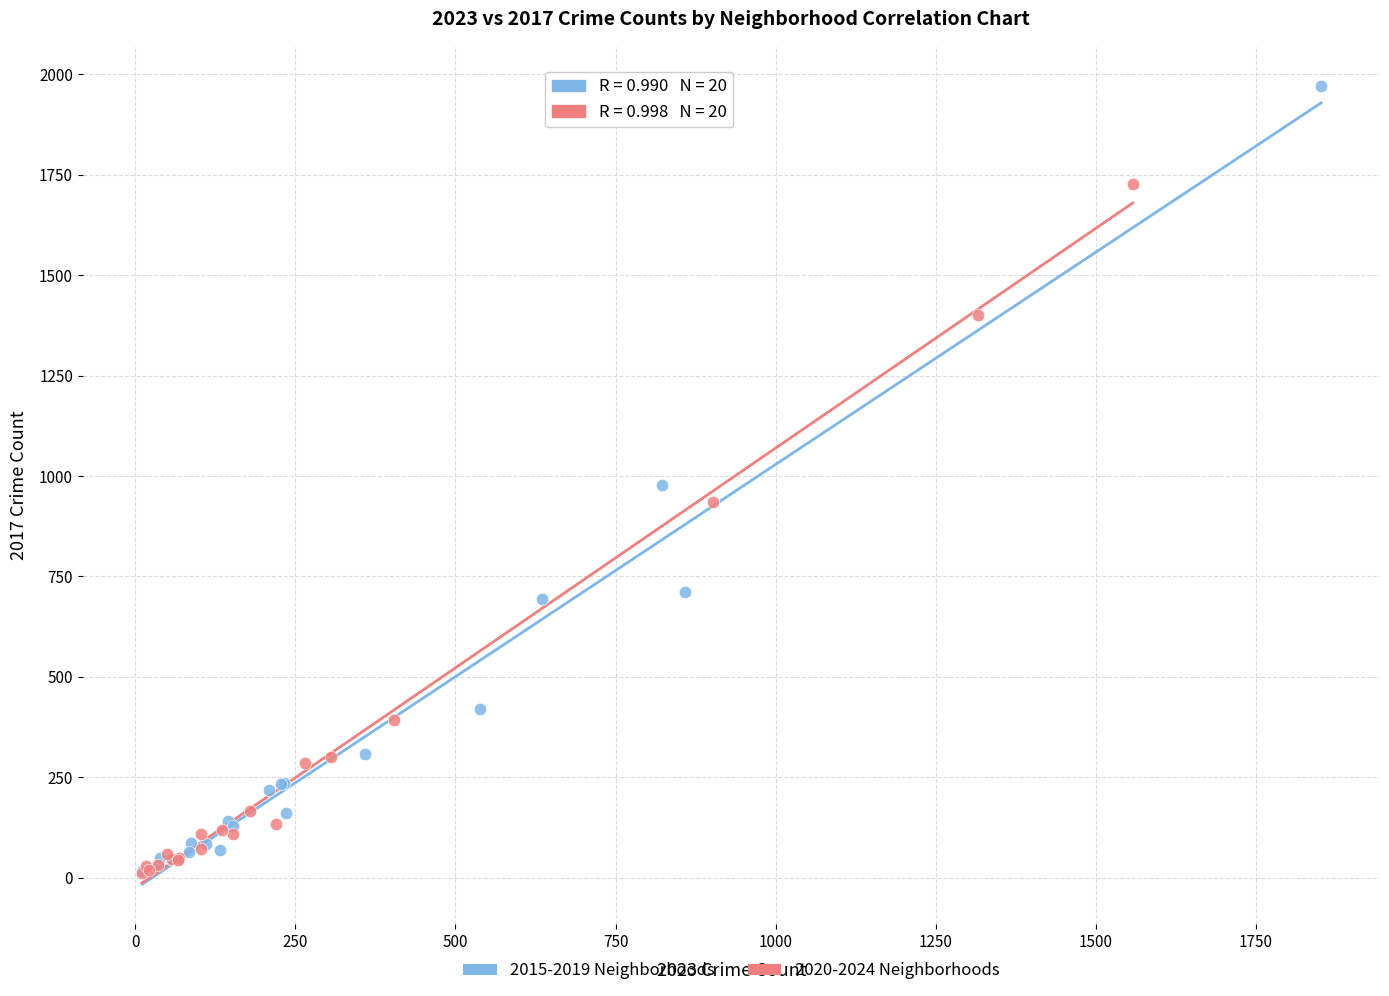

Which series has the largest Y range (max minus min)?

2015-2019 Neighborhoods